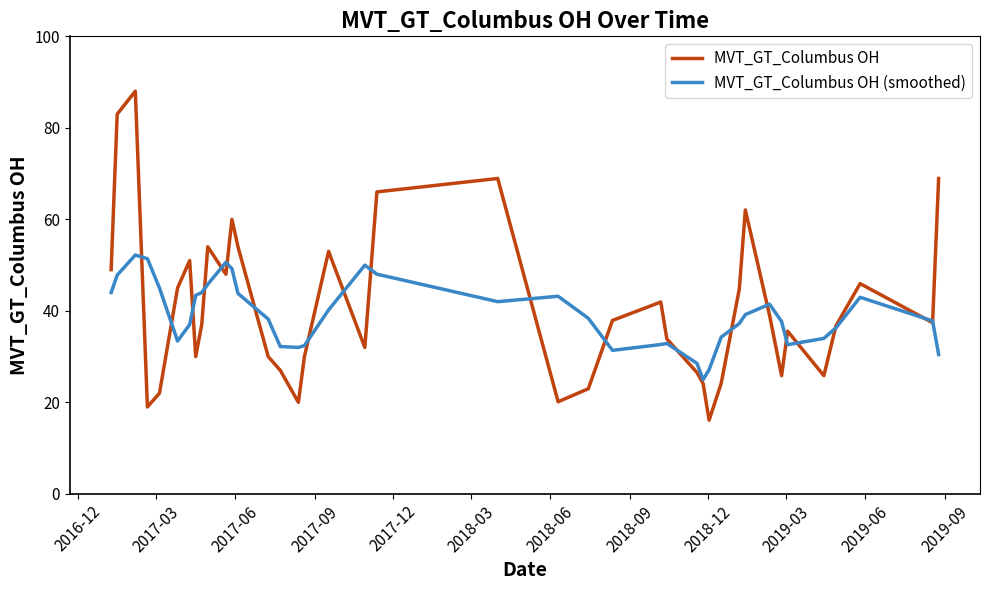

What is the minimum value for MVT_GT_Columbus OH?

16.1